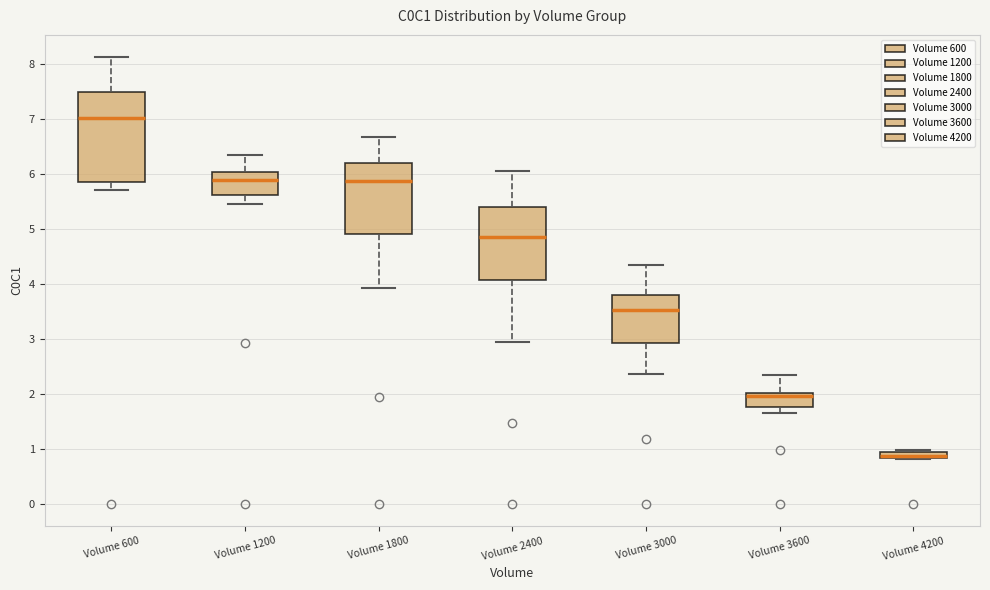

Comparing the boxes themselves (not the whiskers), which one is the tallest?

Volume 600